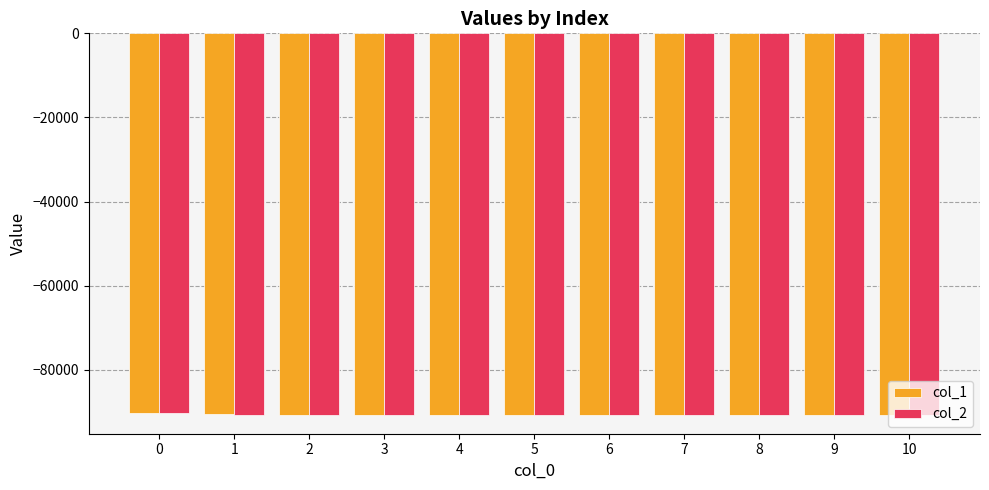

What is the smallest value displayed?

-90675.1